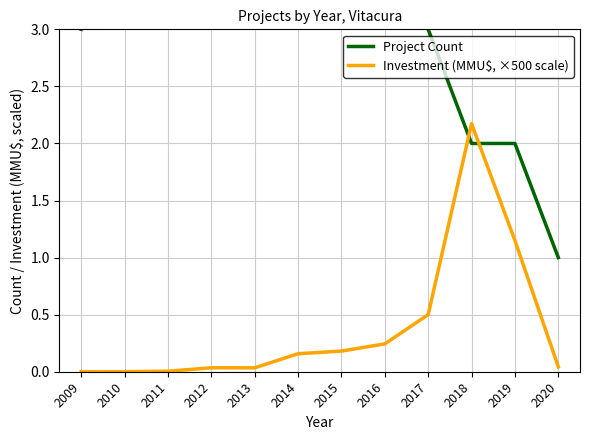

Is it true that Investment (MMU$, ×500 scale) equals 0.0 at 2013?

False